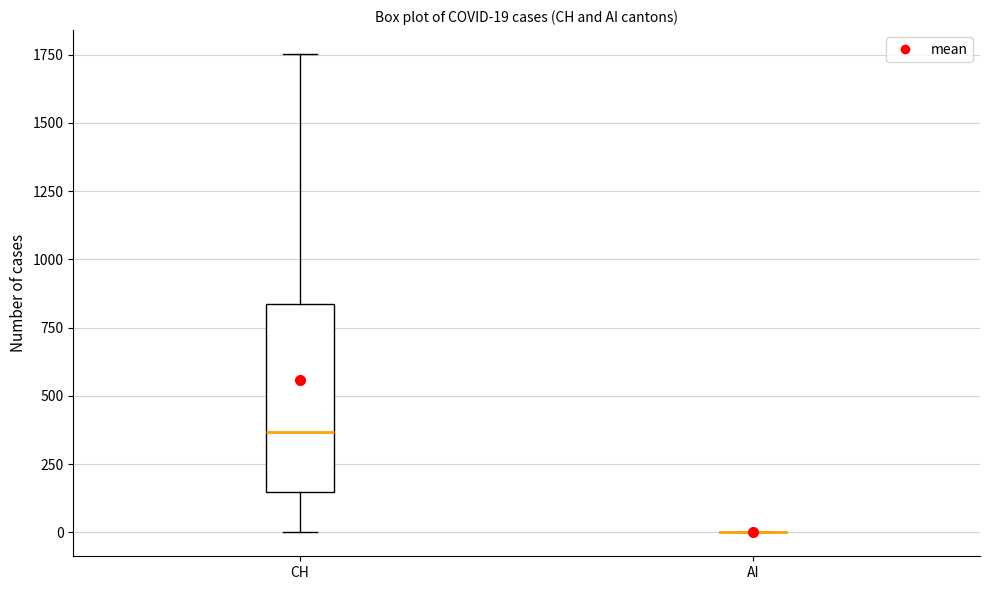

Which box is the tallest, from its lower edge to its upper edge?

CH